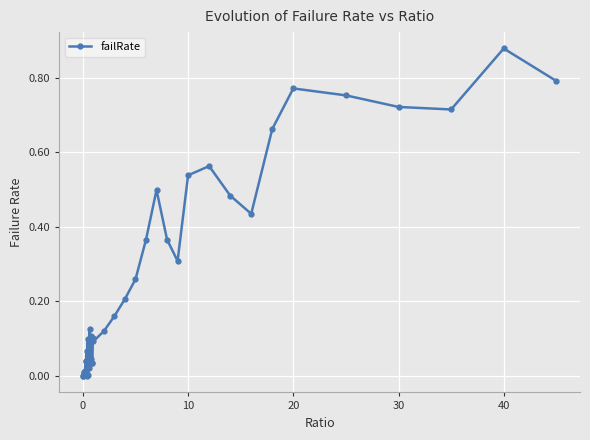

True or false: there are more than 1 points higher than both neighbors.

True